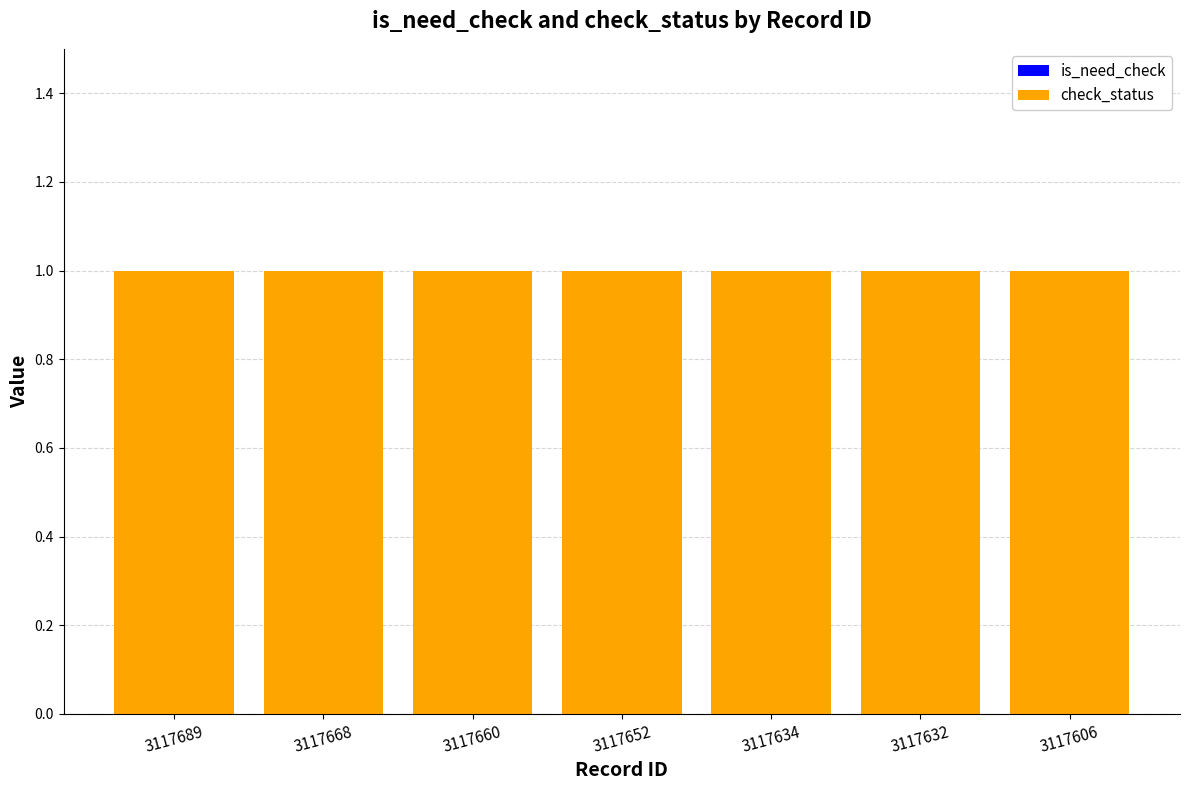

Reading left to right, what are all the values shown in this chart?

is_need_check: 3117689=0	3117668=0	3117660=0	3117652=0	3117634=0	3117632=0	3117606=0
check_status: 3117689=1	3117668=1	3117660=1	3117652=1	3117634=1	3117632=1	3117606=1